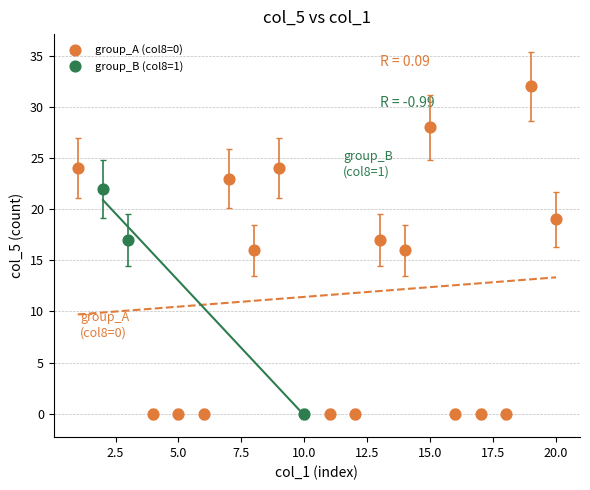

Which series has the widest spread of Y values?

group_A (col8=0)